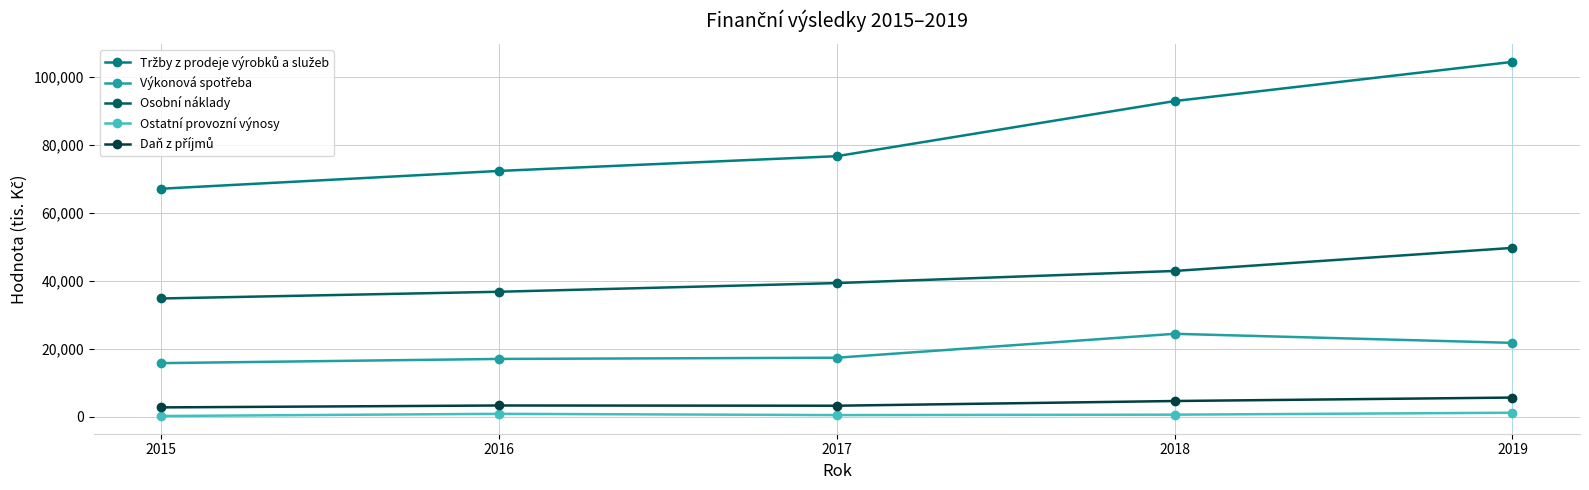

At how many categories does at least one series exceed 8859?

5